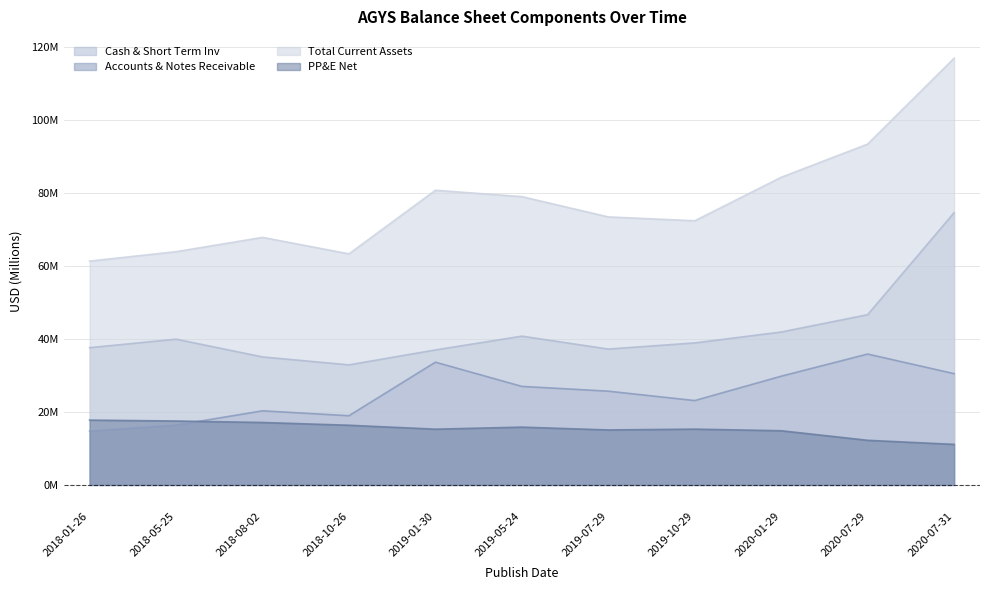

Which series has the largest range (max minus min)?

Total Current Assets